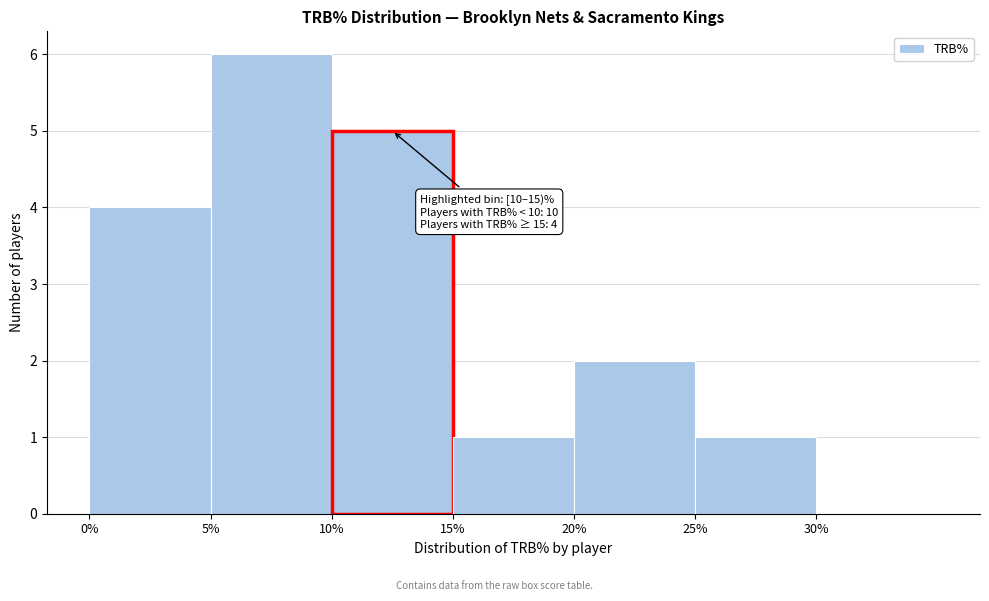

Which range on the x-axis has the tallest bar?

5 to 10